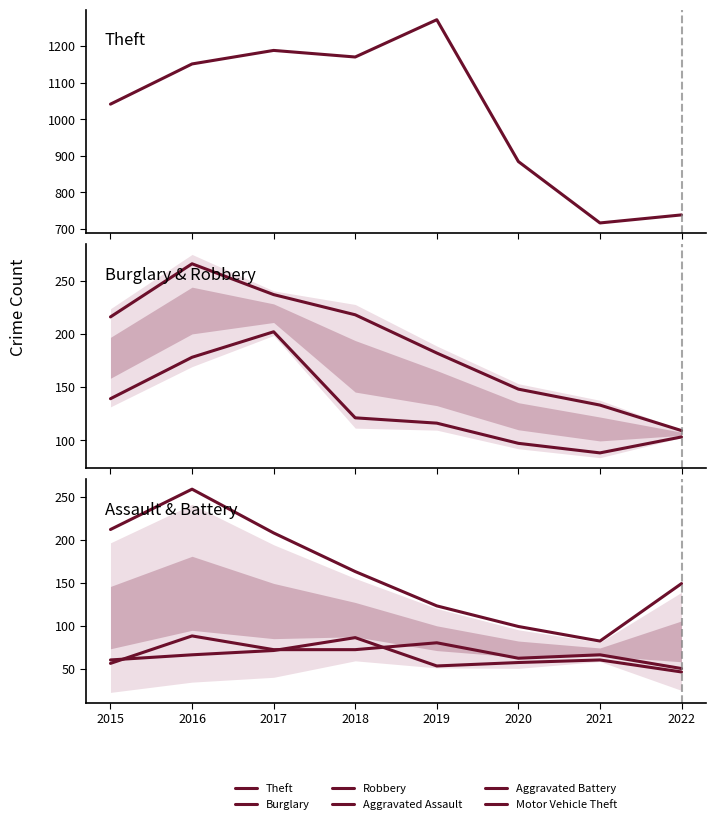

Does the chart have visible grid lines?

No